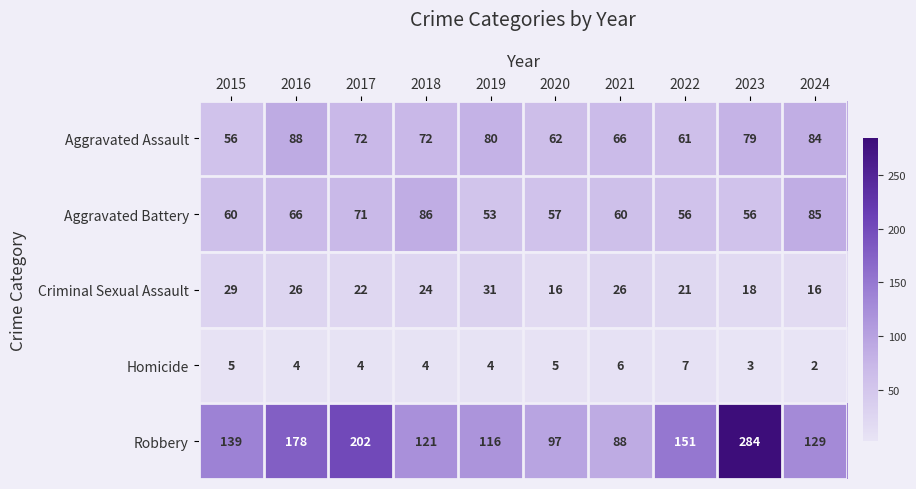

What is the sum of all Aggravated Battery values?

650